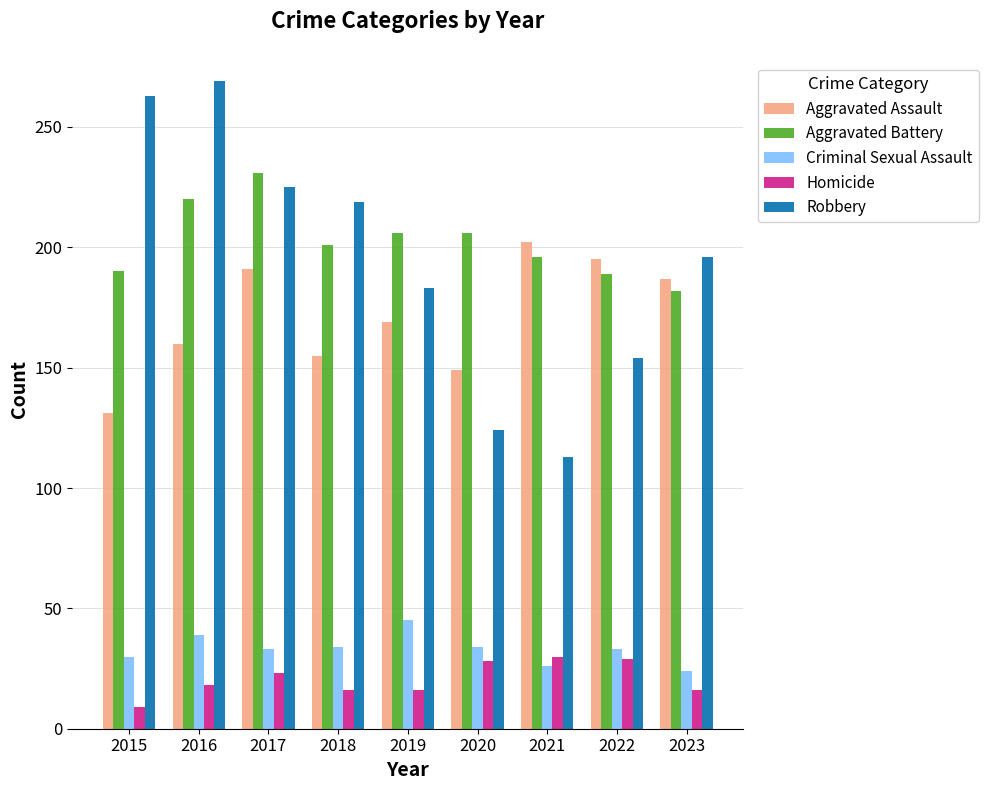

At how many categories does at least one series exceed 165?

9